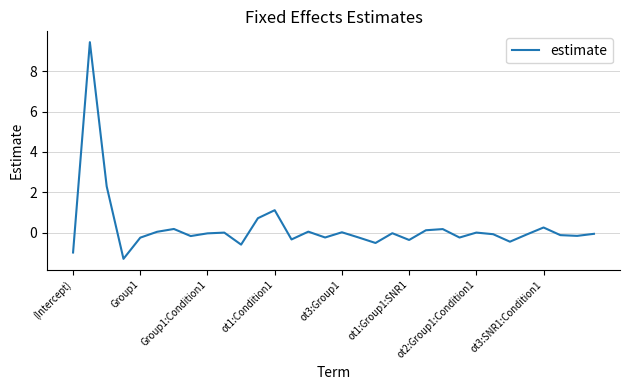

What is the difference between the maximum and minimum values?

10.8